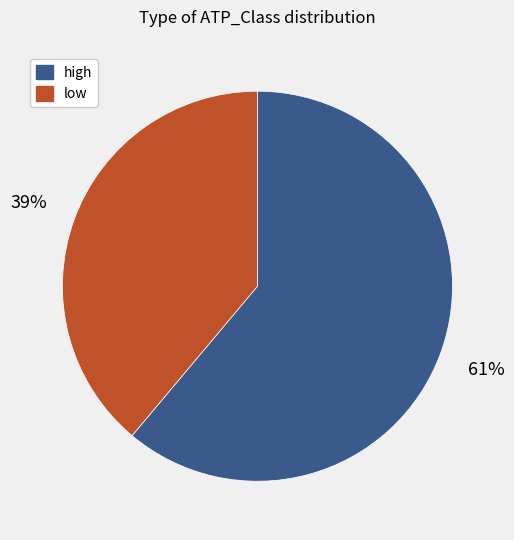

To the nearest percent, what percentage of the pie is low?

39%